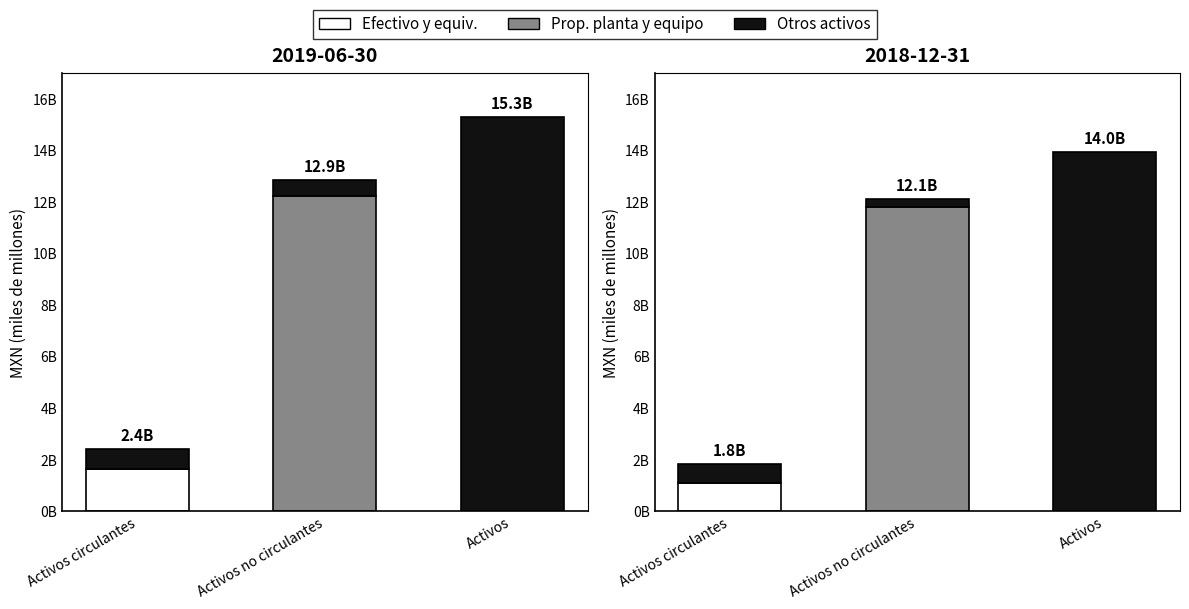

What is the total value across all series at Activos circulantes?

1831981000